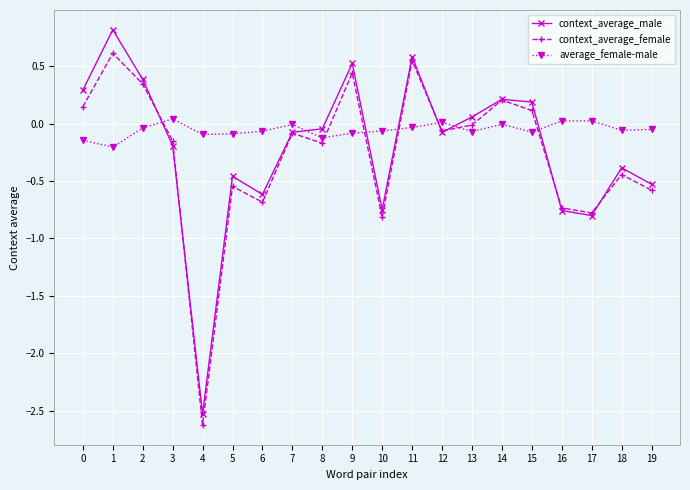

How many times do average_female-male and context_average_male cross each other?

7